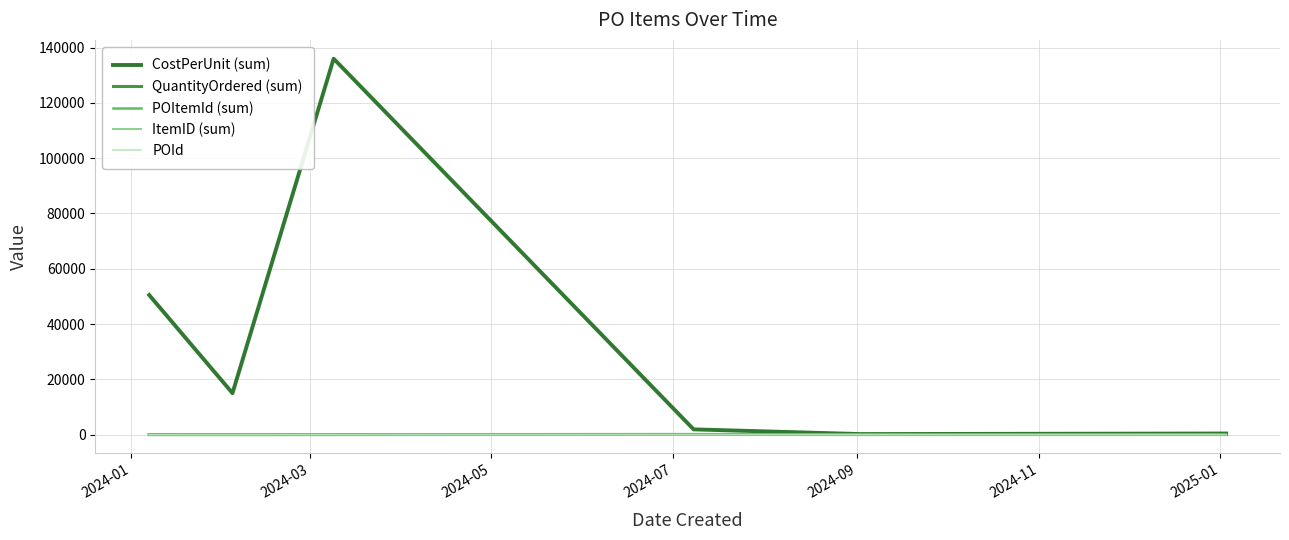

How many lines are shown in the chart?

5